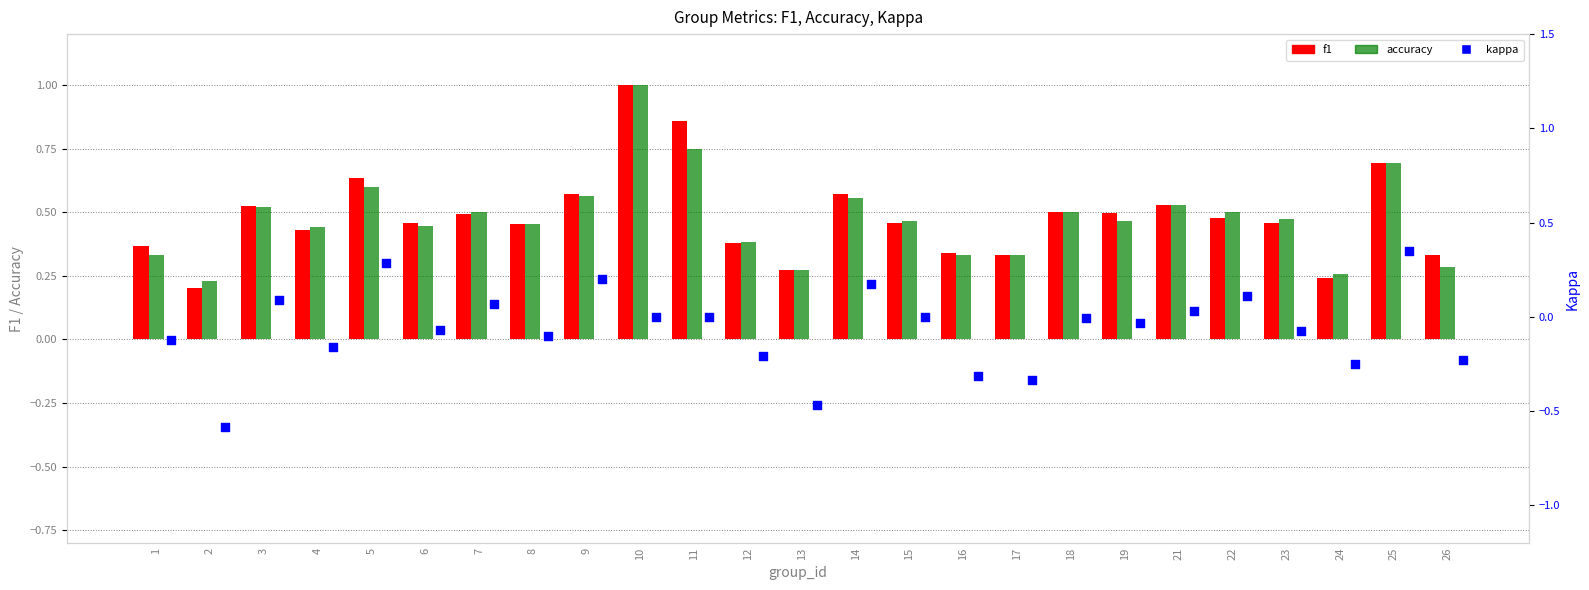

Is the value of accuracy at 26 greater than the value of f1 at 13?

Yes